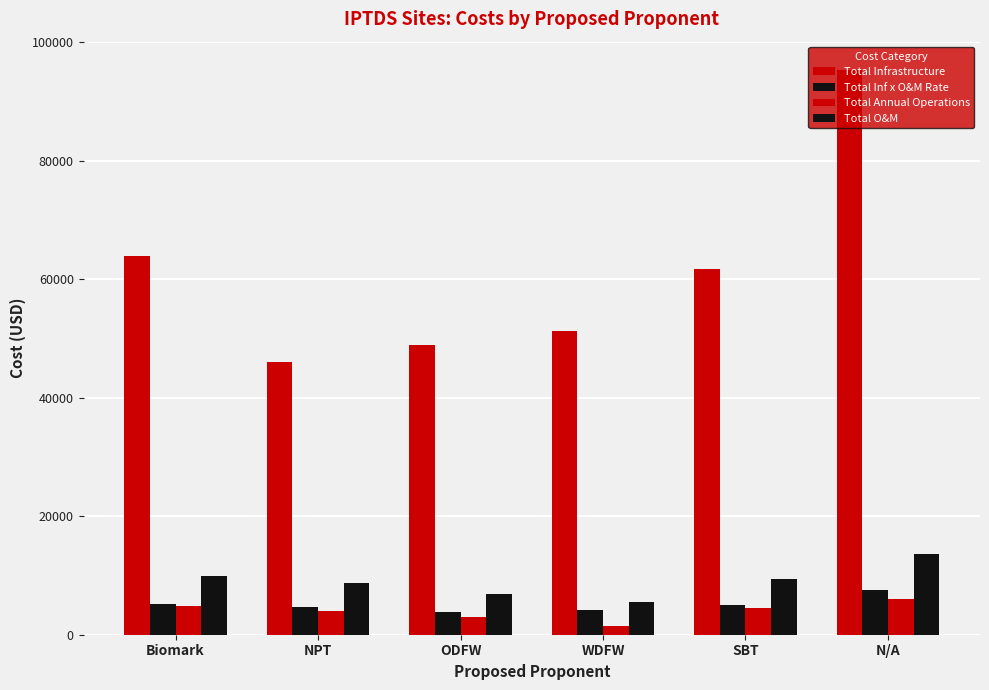

How many values in the Total O&M series are below 9386?

3